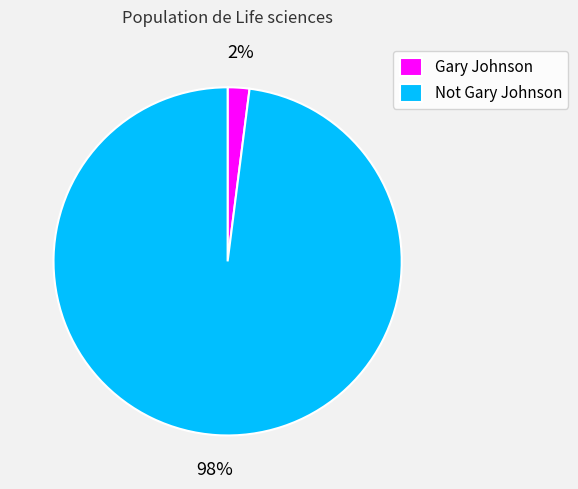

How many segments does this pie chart have?

2